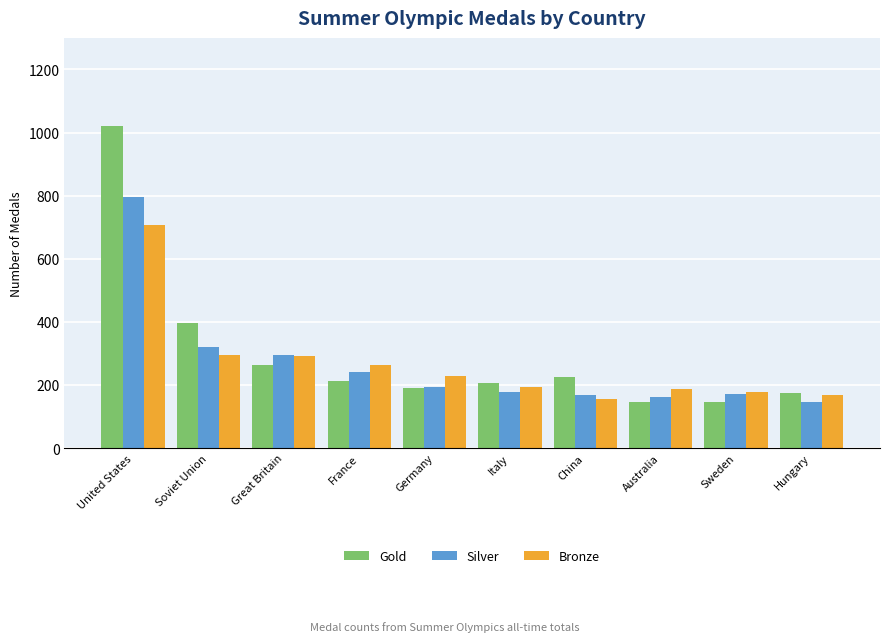

At which label is Gold closest to 583?

Soviet Union